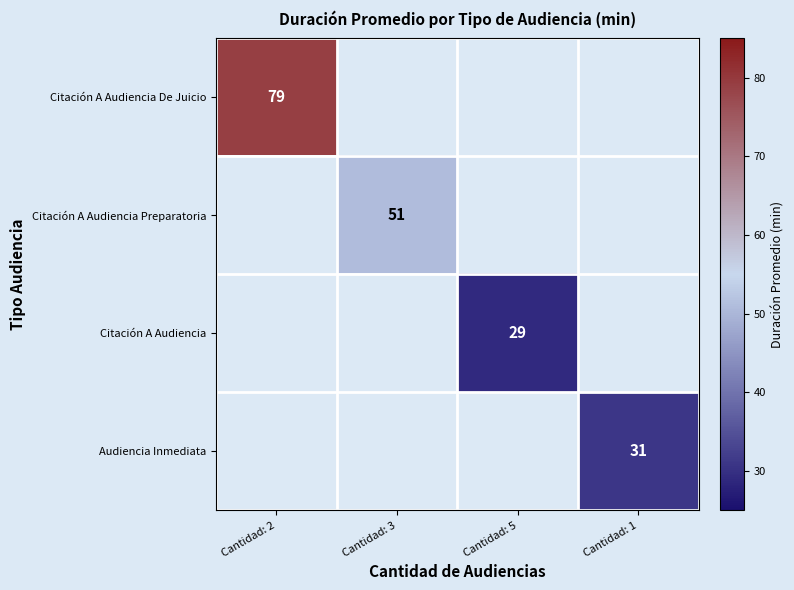

True or false: Citación A Audiencia Preparatoria has a value of 51 at Cantidad: 3.

True